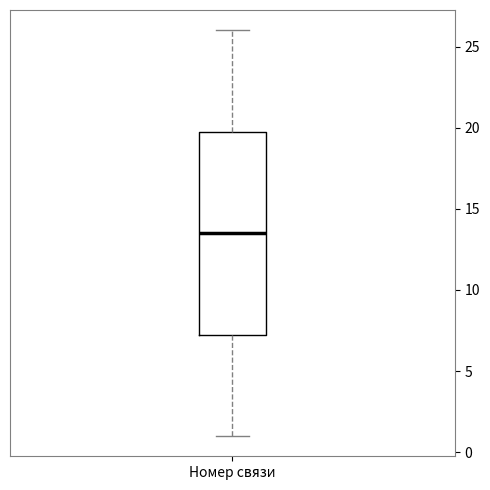

Read this box plot against the y-axis: the position of the median line, the range covered by the box, and the ends of both whiskers. The values are not printed on the chart, so give them approximately, as read against the axis.

median 13.5, box 7.5 to 20.0, whiskers 1.0 to 26.0